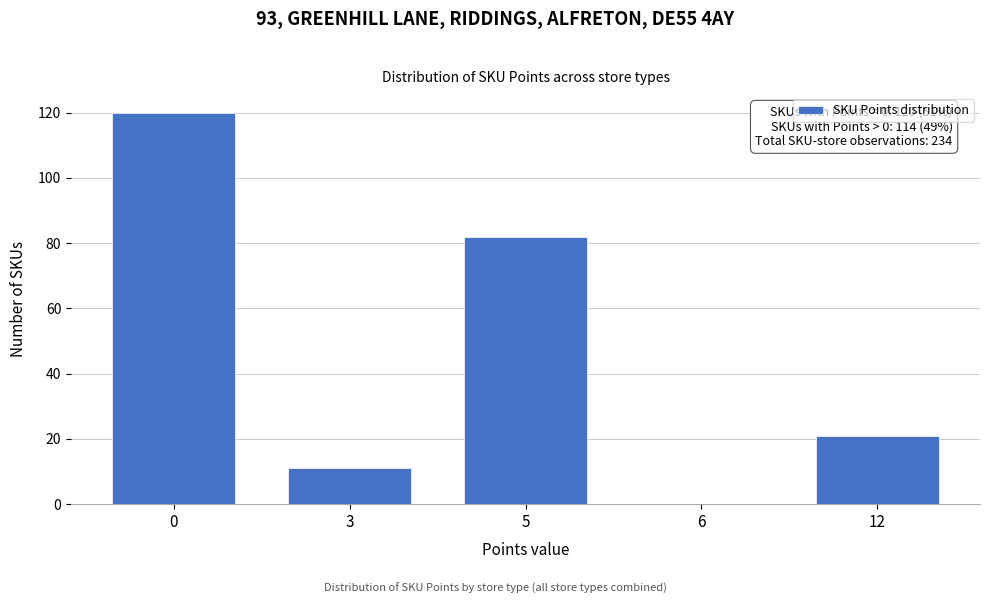

Reading left to right, list all the values displayed in this chart.

0=120	3=11	5=82	6=0	12=21